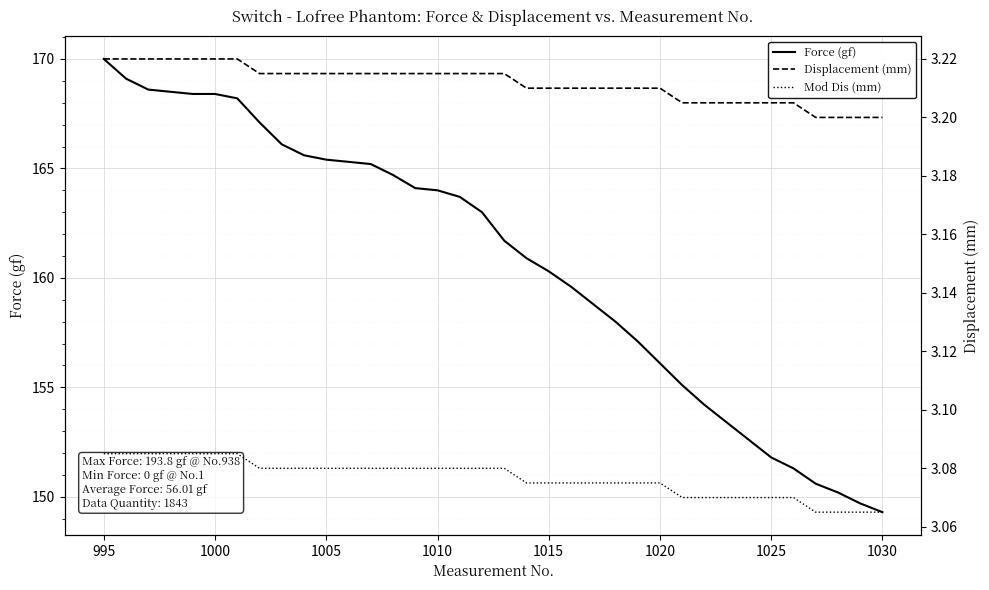

True or false: Force (gf) and Displacement (mm) intersect in this chart.

False